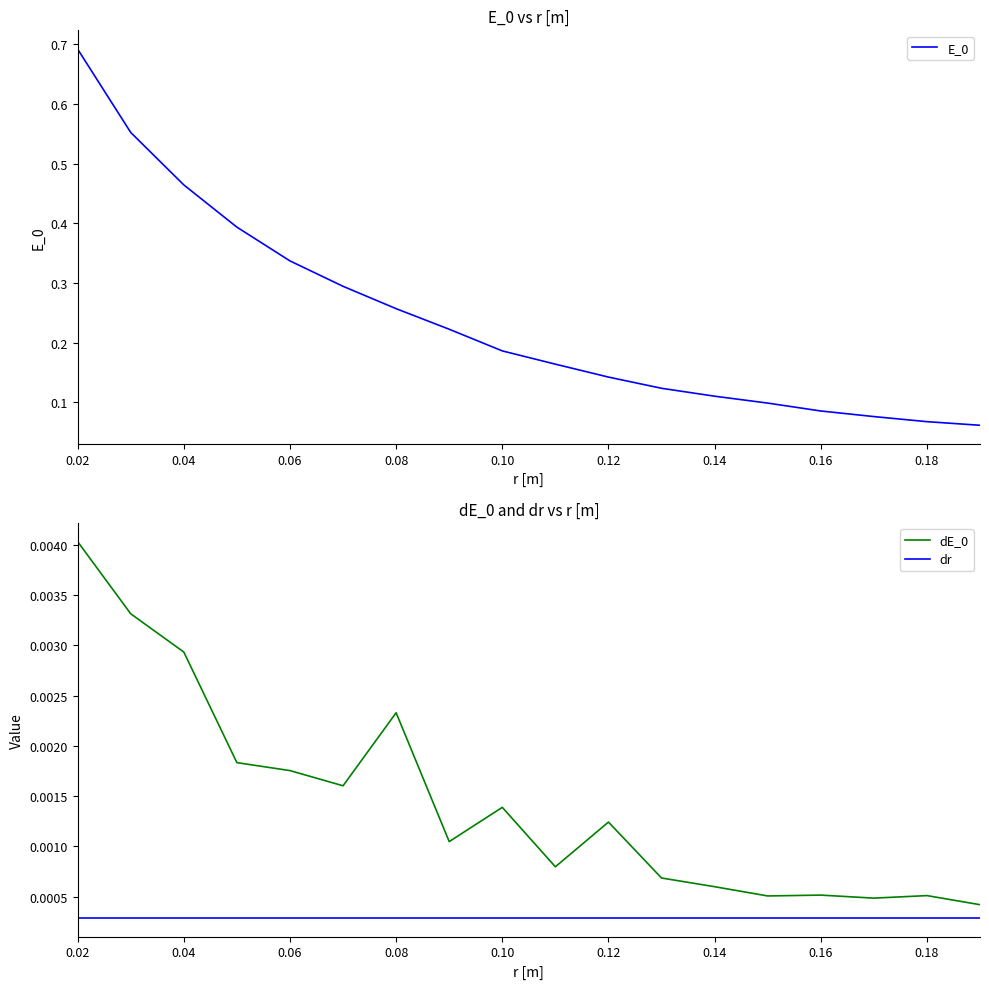

True or false: dE_0 and dr cross at least once.

False